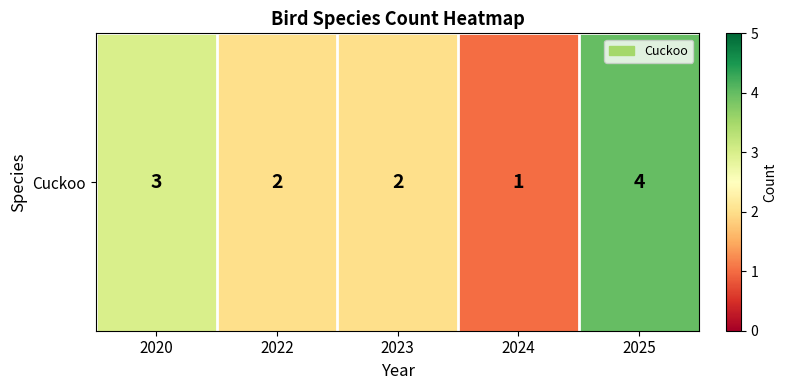

At which label does the data first exceed 2?

2020